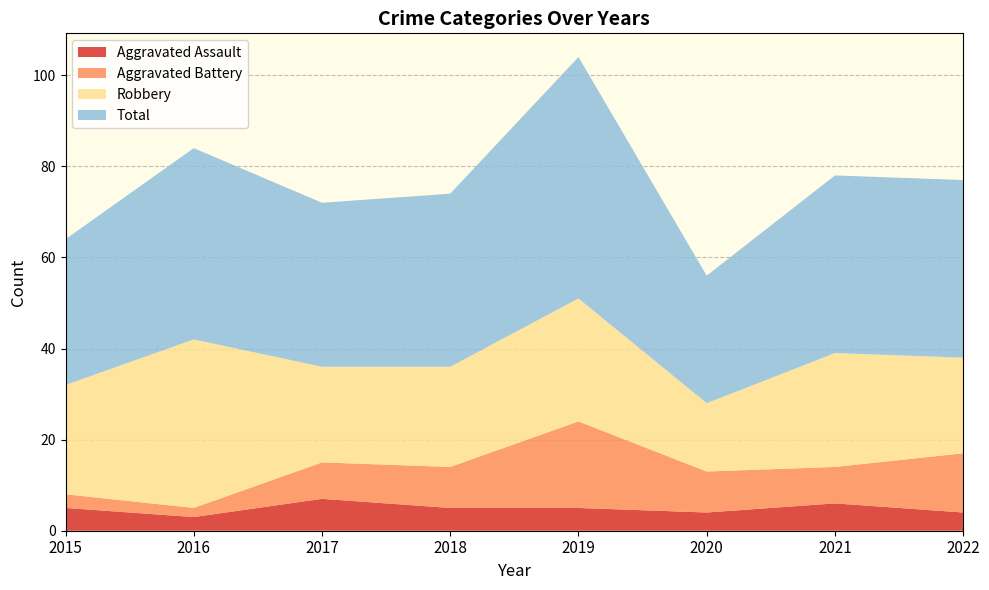

Reading left to right, what are all the values shown in this chart?

Aggravated Assault: 5	3	7	5	5	4	6	4
Aggravated Battery: 3	2	8	9	19	9	8	13
Robbery: 24	37	21	22	27	15	25	21
Total: 32	42	36	38	53	28	39	39